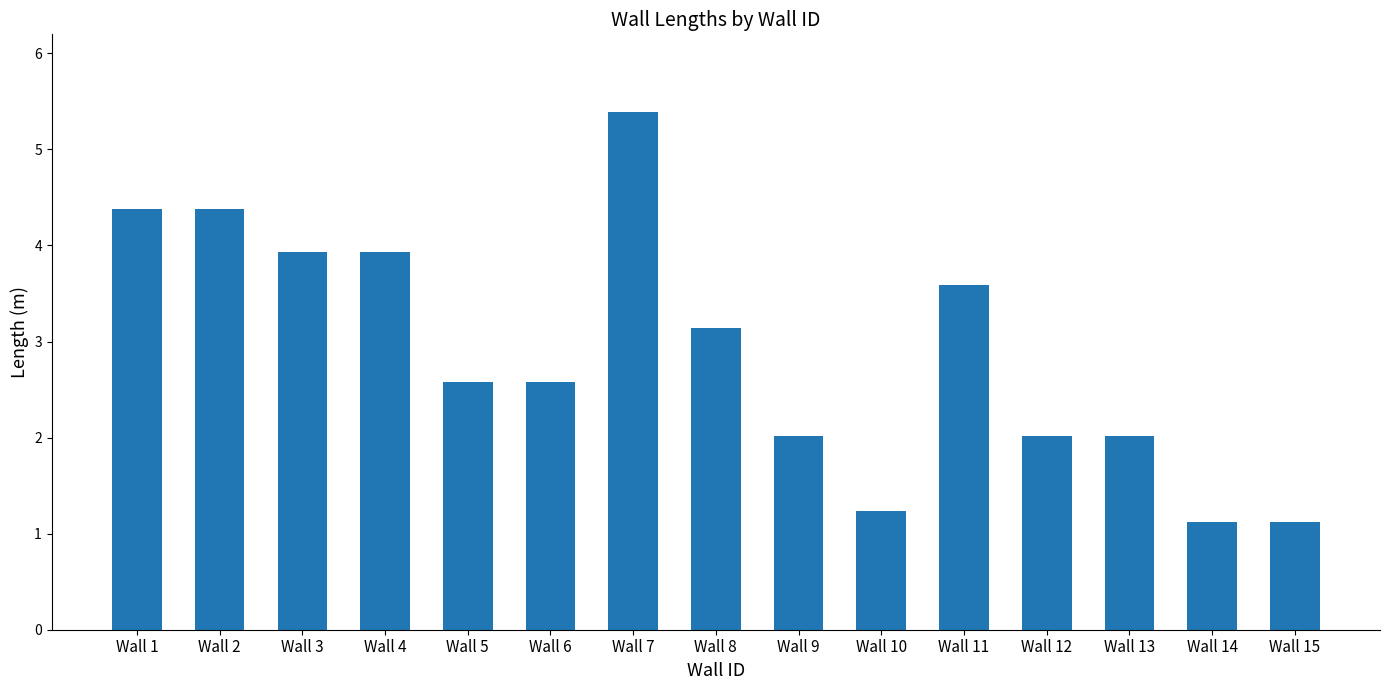

Is it true that the value at Wall 14 is 1.1?

True